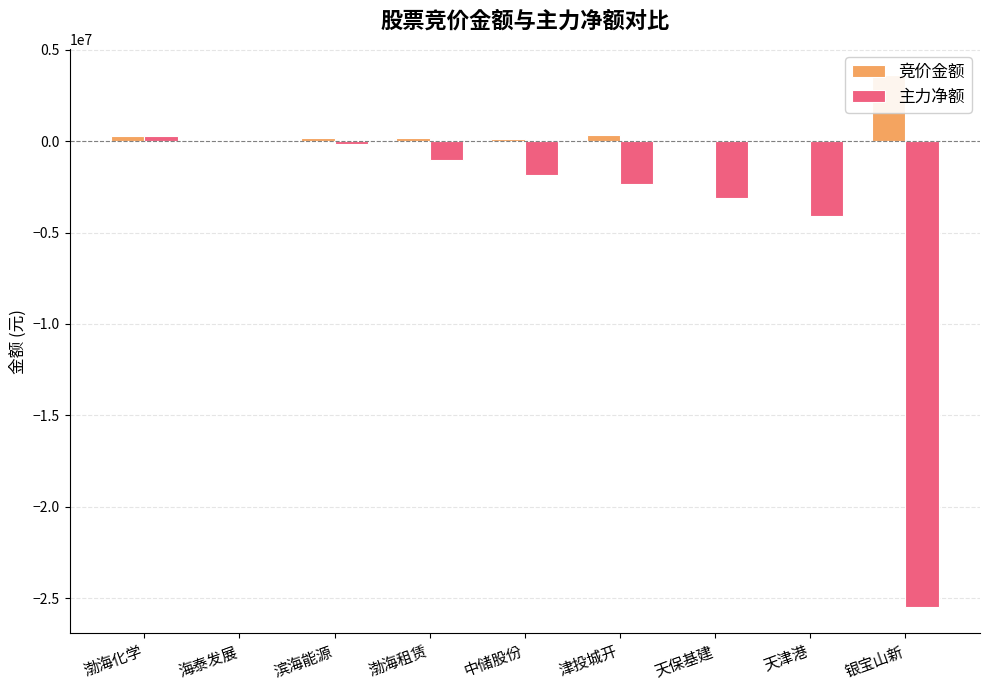

The value of 主力净额 at 天津港 is -4082616. True or false?

True